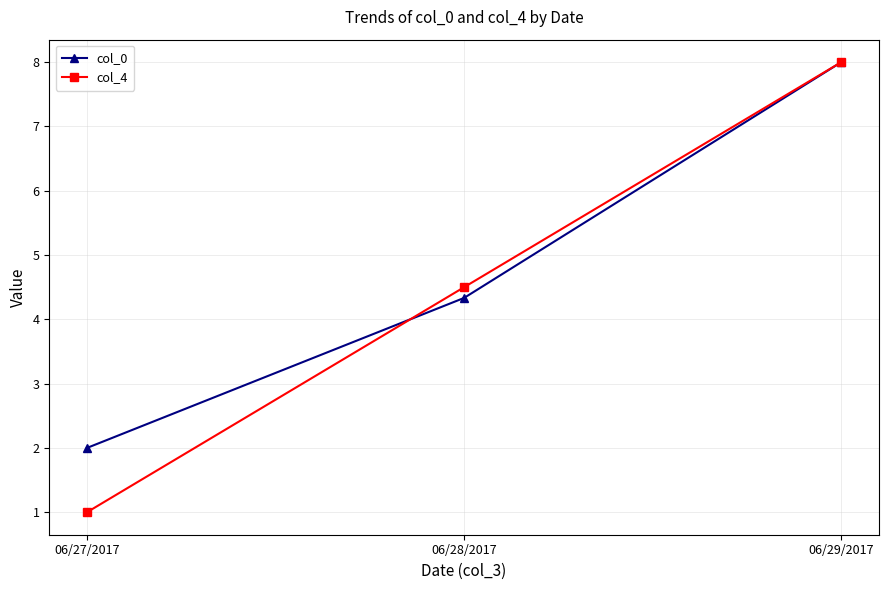

What is the sum of all col_4 values?

13.5